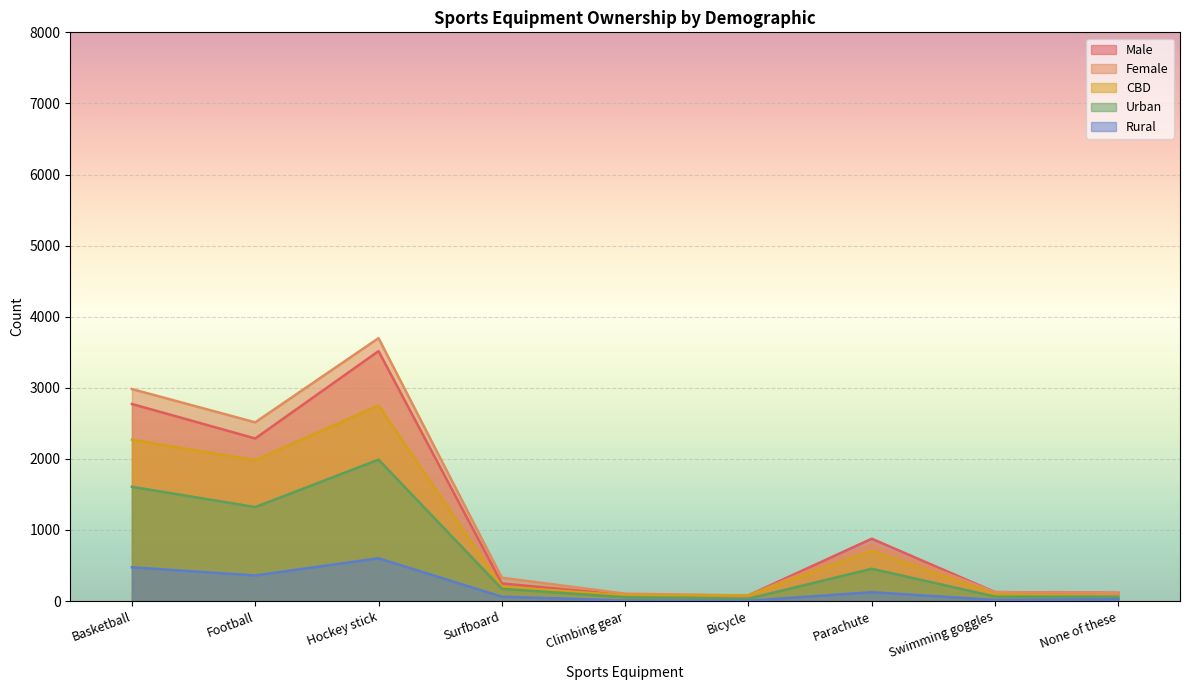

What is the difference between the highest and lowest values at Swimming goggles?

110